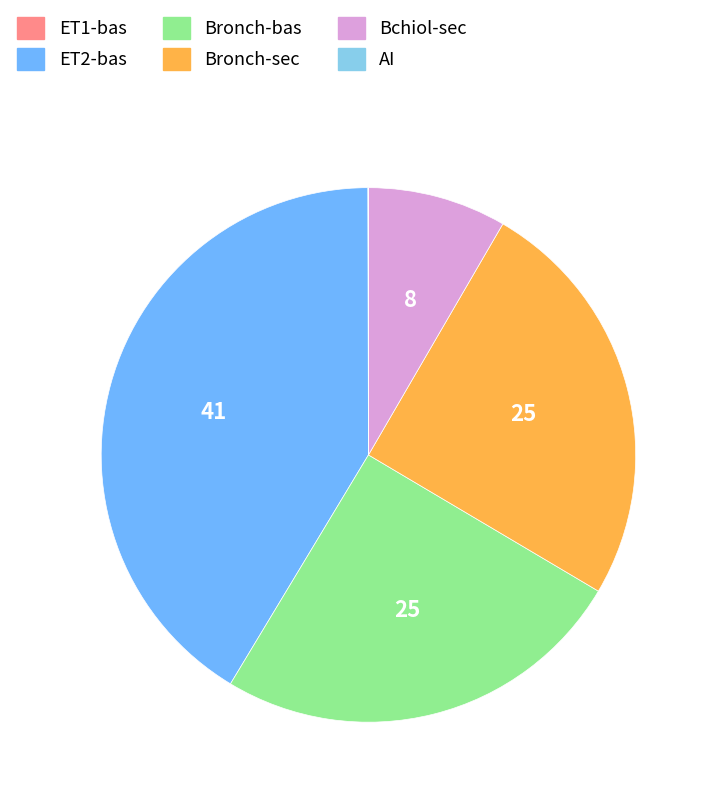

The ET2-bas slice represents 41% of the pie. True or false?

True